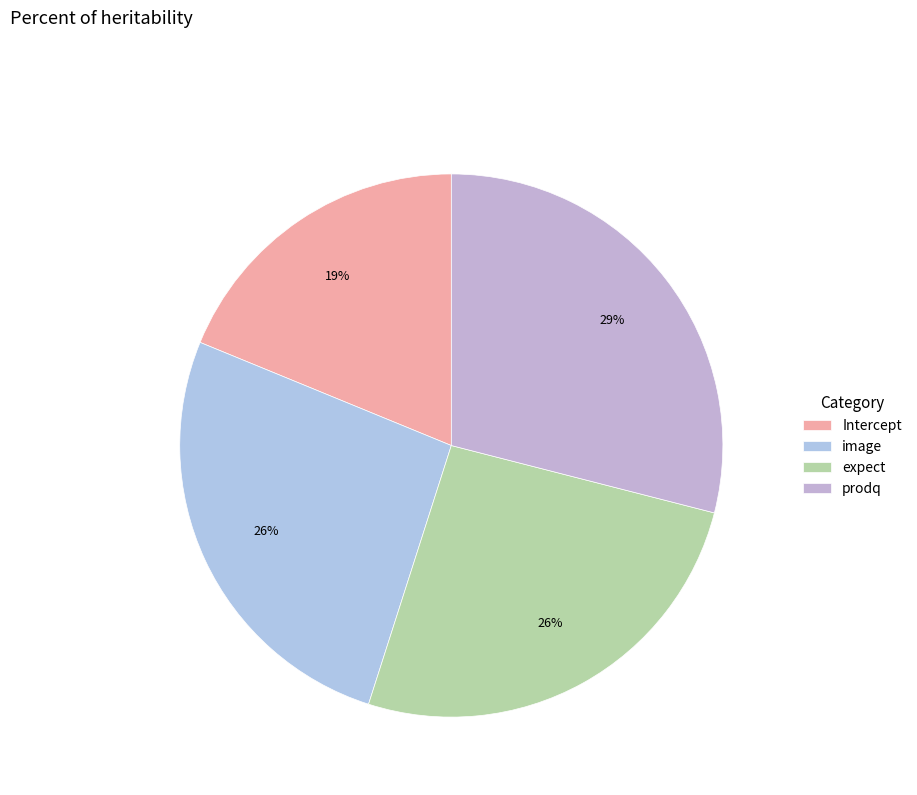

To the nearest percent, what is the average slice percentage?

25%